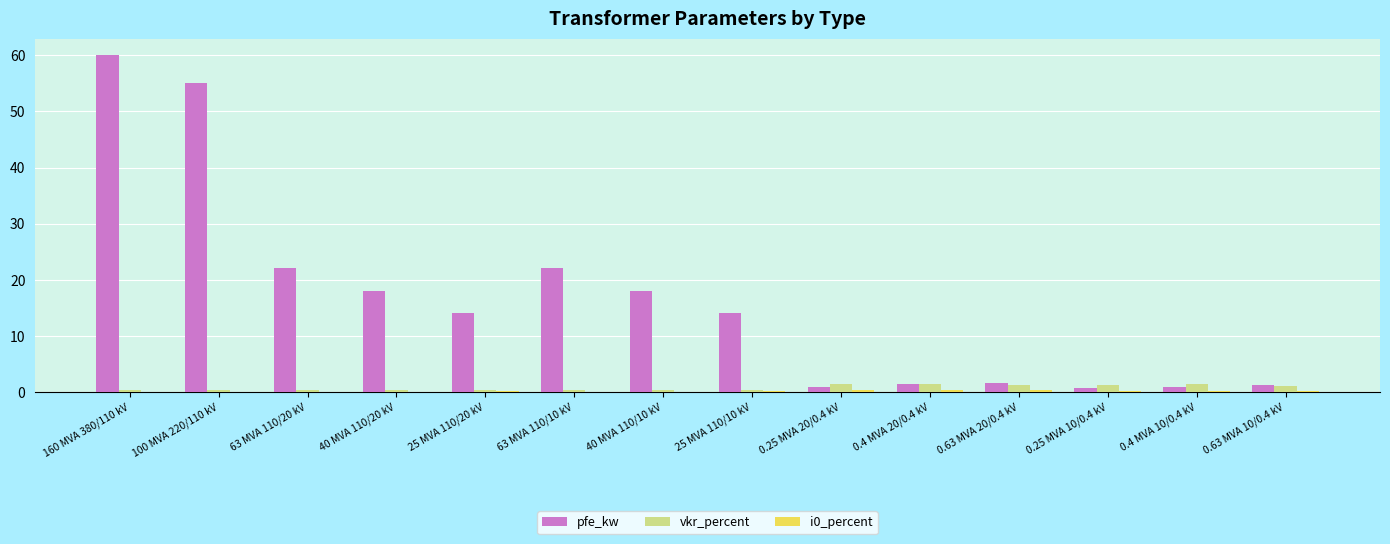

Which series changed the most between 40 MVA 110/10 kV and 0.63 MVA 20/0.4 kV?

pfe_kw